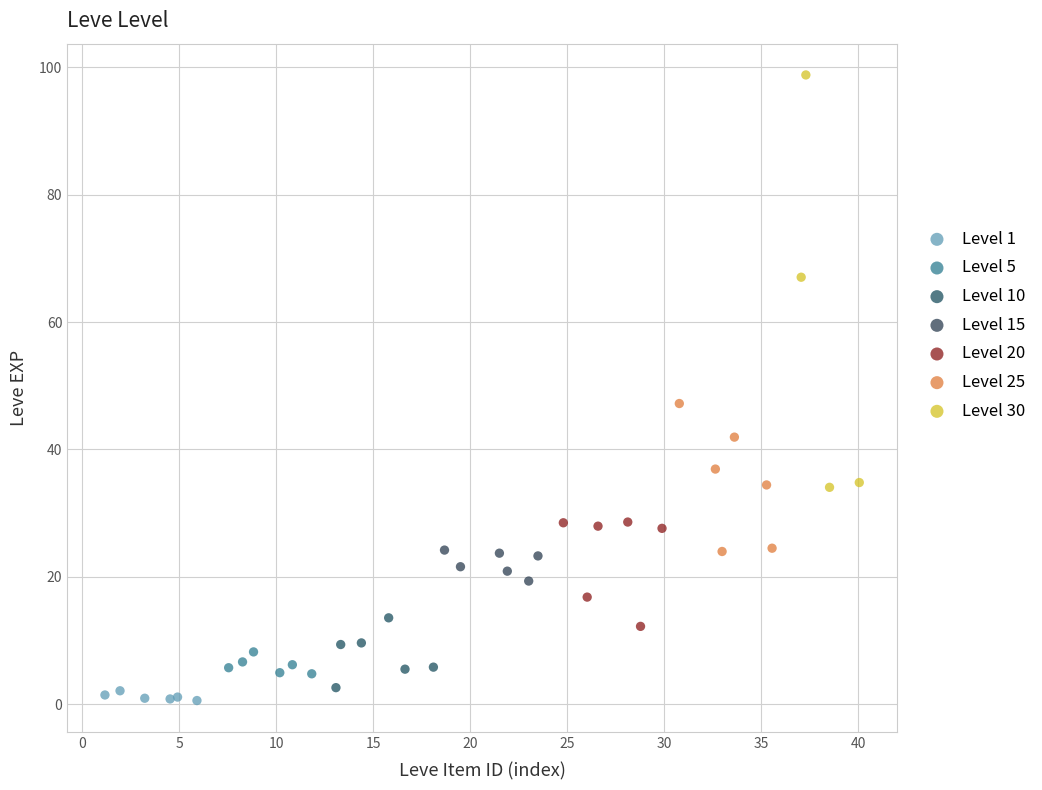

Which series has the widest spread of Y values?

Level 30